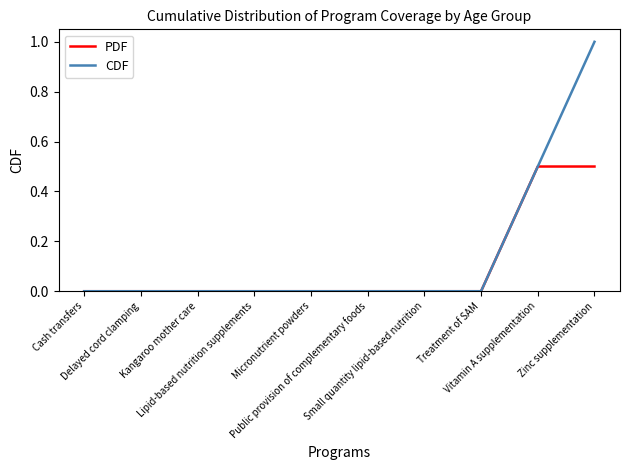

Which series has the largest total across all categories?

CDF